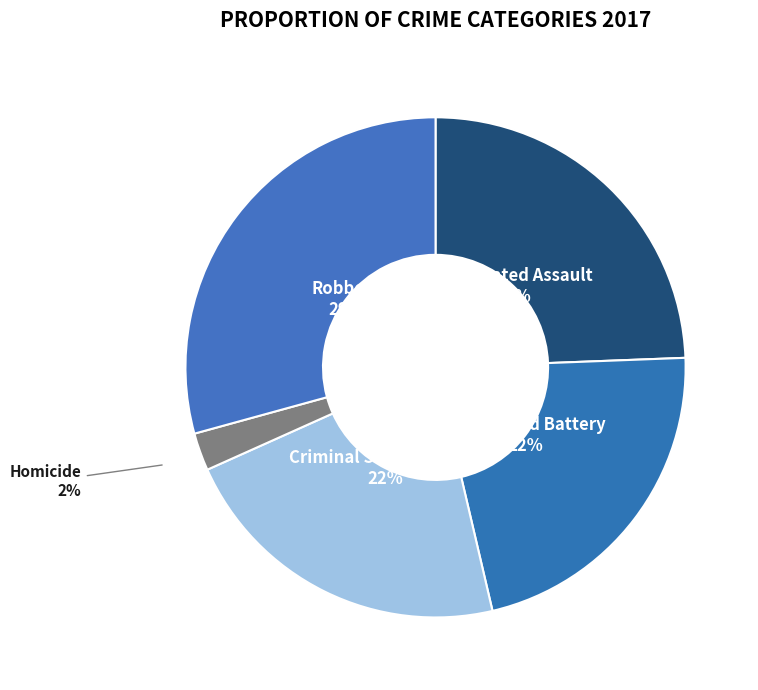

How many slices are in this pie chart?

5